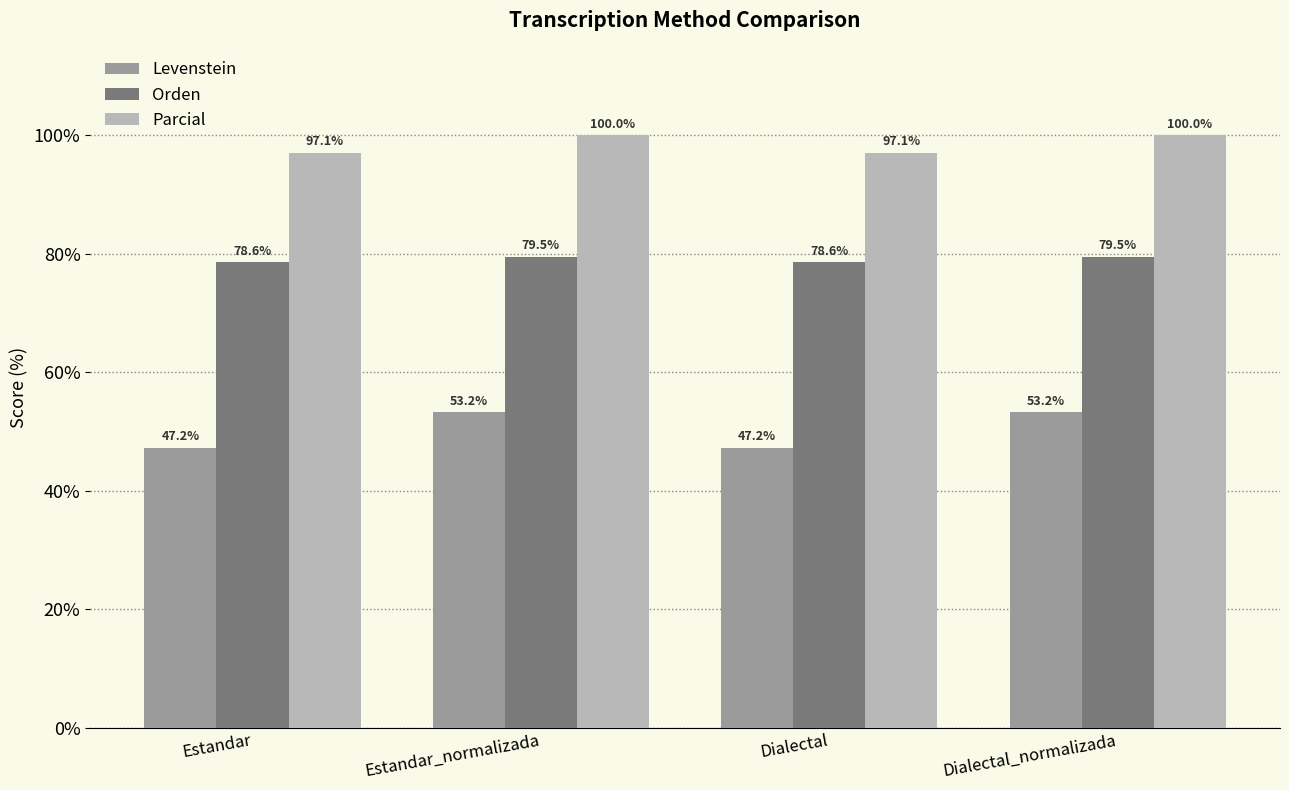

Rank the series at Dialectal from highest to lowest value.

Parcial, Orden, Levenstein